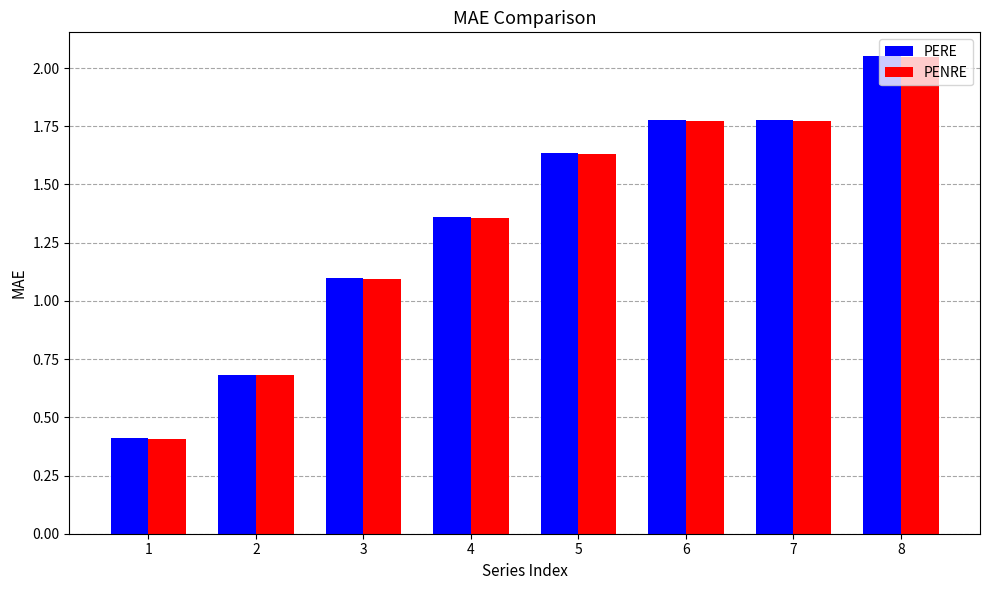

What is the sum of all PENRE values?

10.8